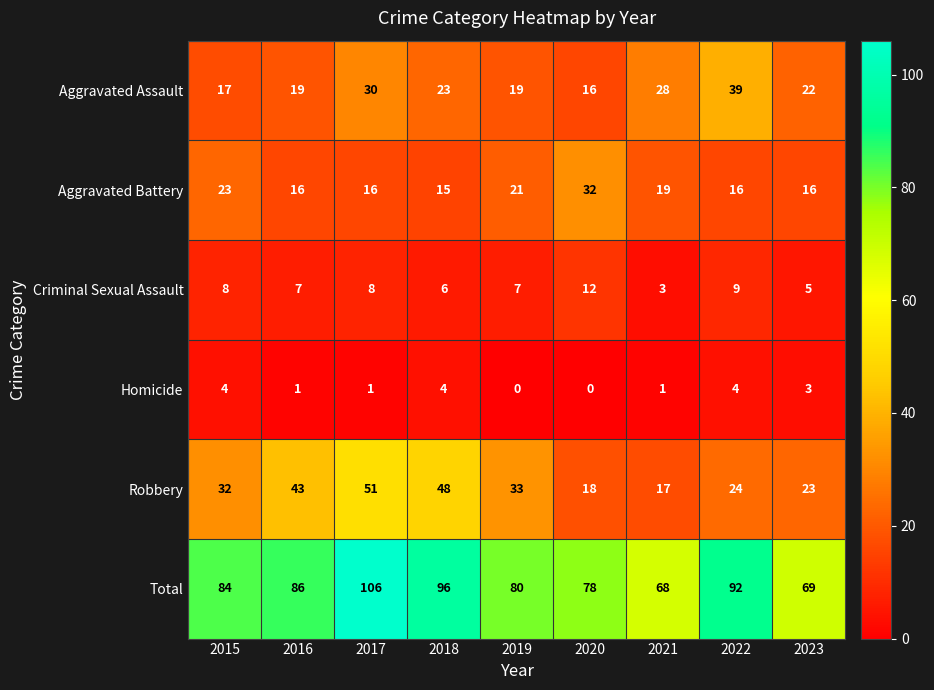

What is the difference between the maximum and minimum values in the Criminal Sexual Assault series?

9